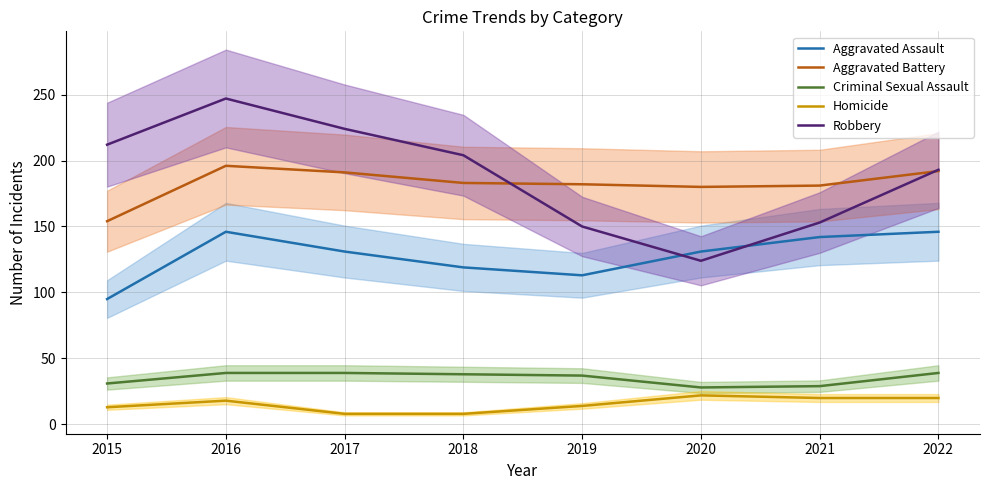

At which category does Criminal Sexual Assault reach its first local valley?

2020